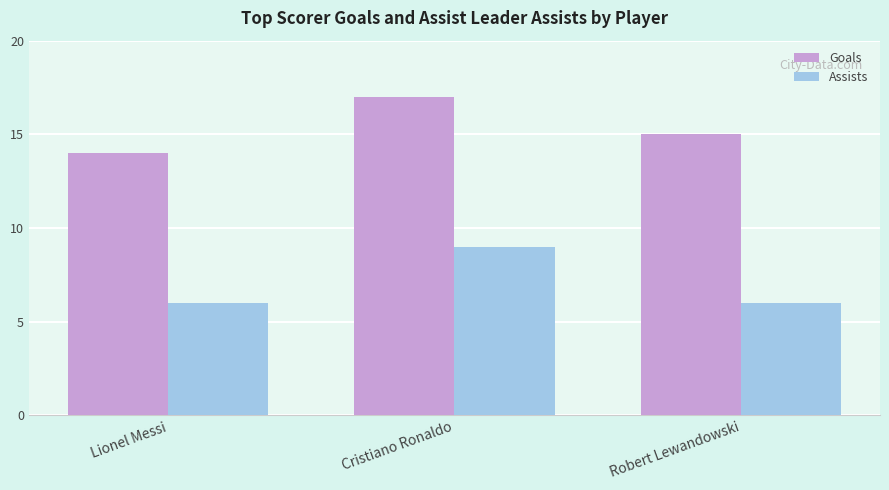

At which category is the sum across all series the highest?

Cristiano Ronaldo